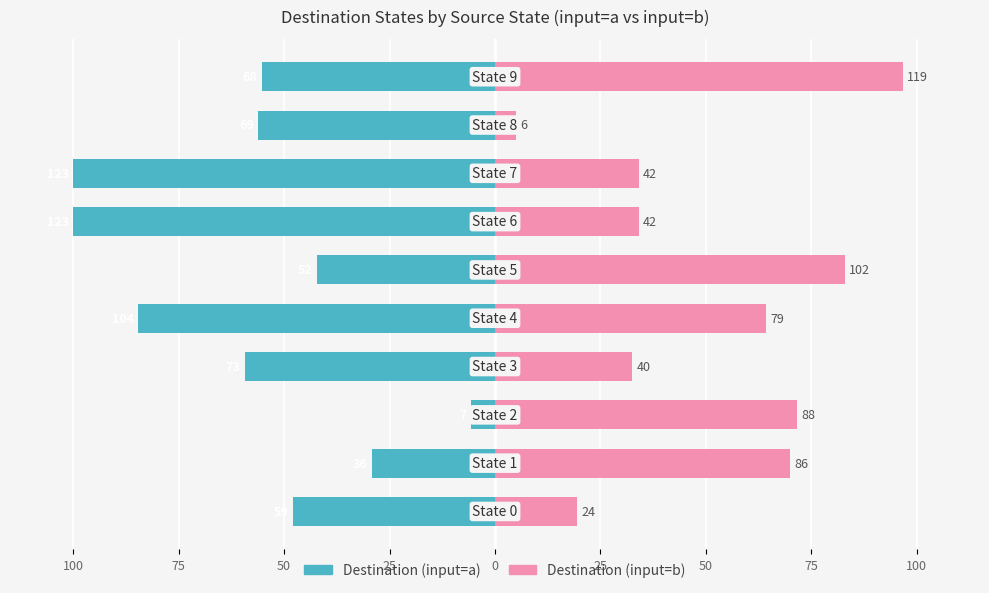

Which series has the widest spread of values?

Destination (input=a)